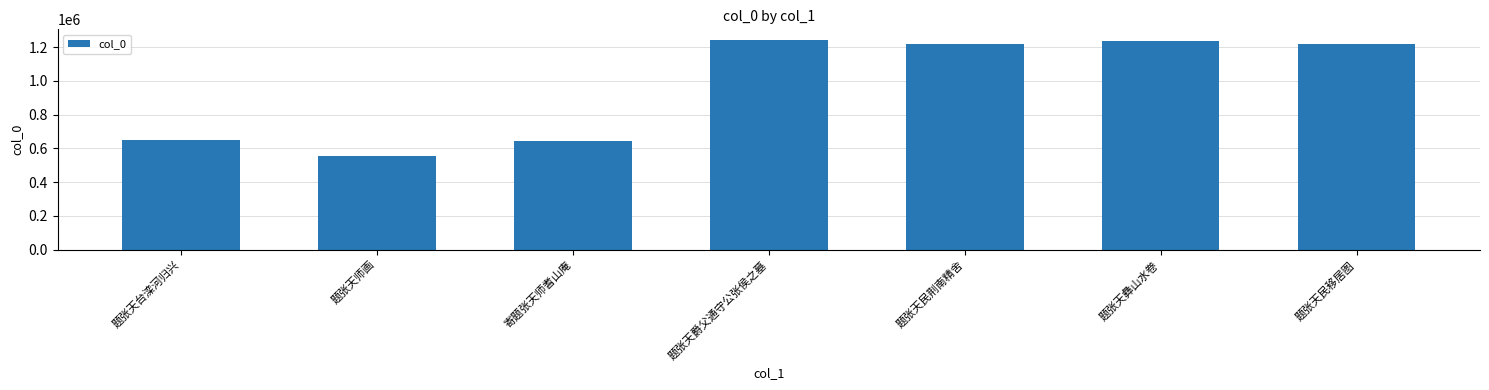

What is the ratio of the value at 题张天民荆南精舍 to the value at 题张天台滦河归兴?

1.9